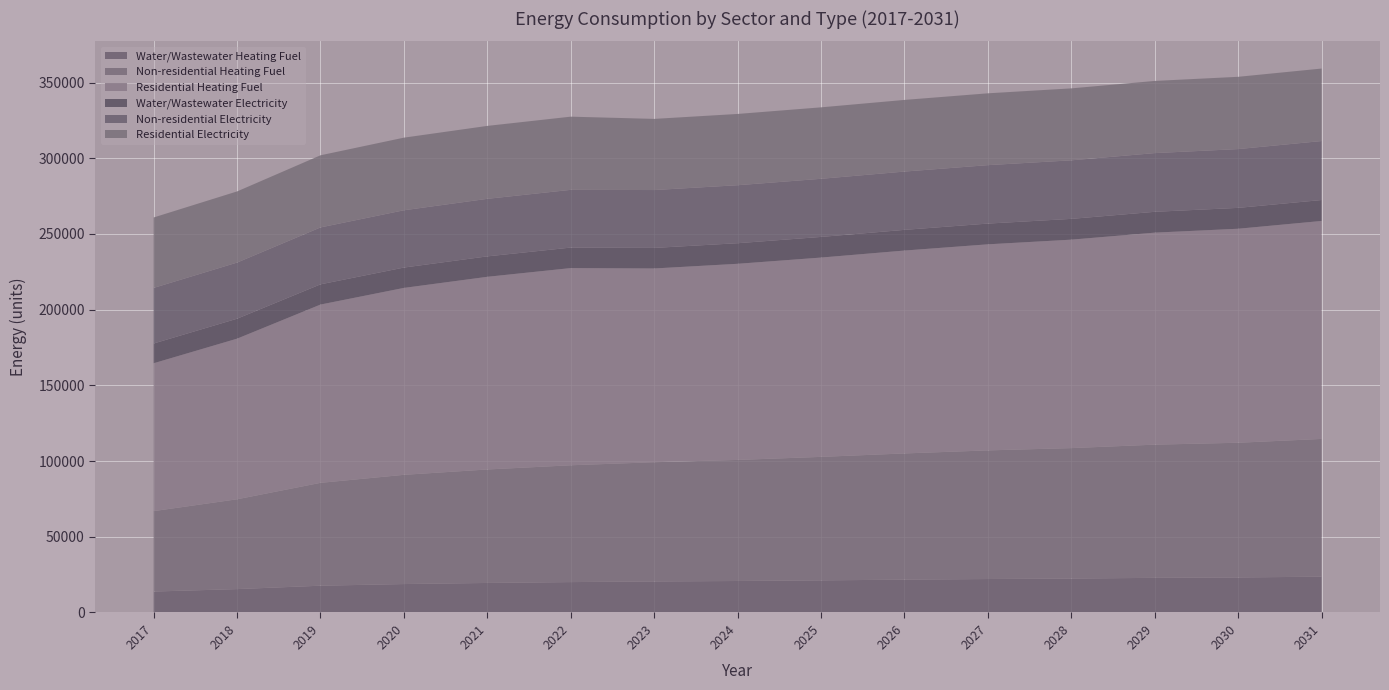

Reading left to right, transcribe all the data shown in this chart.

Water/Wastewater Heating Fuel: 2017=13833.8	2018=15448.3	2019=17688.5	2020=18781.0	2021=19508.2	2022=20079.2	2023=20493.8	2024=20804.4	2025=21219.1	2026=21686.0	2027=22100.6	2028=22410.9	2029=22879.3	2030=23139.4	2031=23659.4
Non-residential Heating Fuel: 2017=53115.2	2018=59325.6	2019=67940.0	2020=72147.1	2021=74951.8	2022=77155.4	2023=78758.1	2024=79960.1	2025=81562.8	2026=83365.8	2027=84968.5	2028=86170.5	2029=87973.5	2030=88975.2	2031=90978.5
Residential Heating Fuel: 2017=97671.2	2018=106085.8	2019=117757.7	2020=123457.9	2021=127258.0	2022=130243.9	2023=127969.7	2024=129543.7	2025=131642.3	2026=134003.2	2027=136101.8	2028=137675.8	2029=140036.7	2030=141348.4	2031=143971.6
Water/Wastewater Electricity: 2017=13043.7	2018=13172.0	2019=13351.4	2020=13437.9	2021=13494.9	2022=13539.6	2023=13571.7	2024=13595.5	2025=13627.7	2026=13664.3	2027=13696.5	2028=13720.4	2029=13758.0	2030=13778.9	2031=13820.4
Non-residential Electricity: 2017=36711.5	2018=37080.1	2019=37591.5	2020=37841.2	2021=38007.7	2022=38138.5	2023=38233.6	2024=38305.0	2025=38400.1	2026=38507.1	2027=38602.2	2028=38673.6	2029=38780.6	2030=38840.1	2031=38959.0
Residential Electricity: 2017=46525.7	2018=46992.8	2019=47640.9	2020=47957.3	2021=48168.3	2022=48334.1	2023=46986.4	2024=47074.0	2025=47190.9	2026=47322.5	2027=47439.4	2028=47527.1	2029=47658.6	2030=47731.7	2031=47877.8